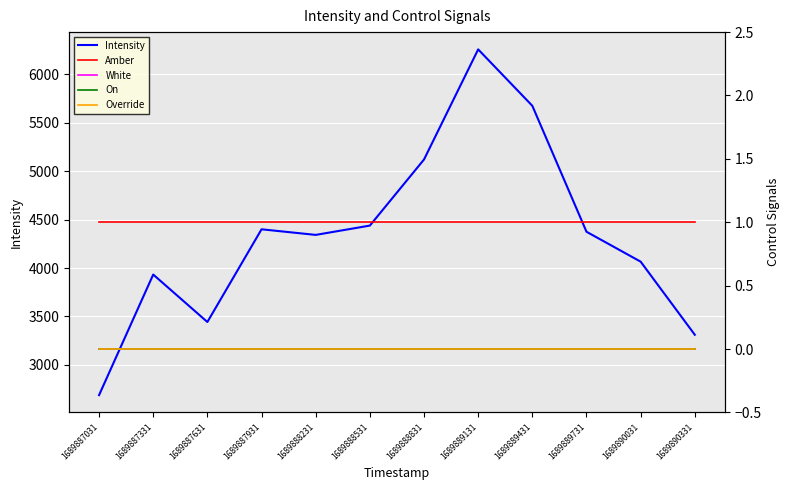

Which series has the largest range (max minus min)?

Intensity